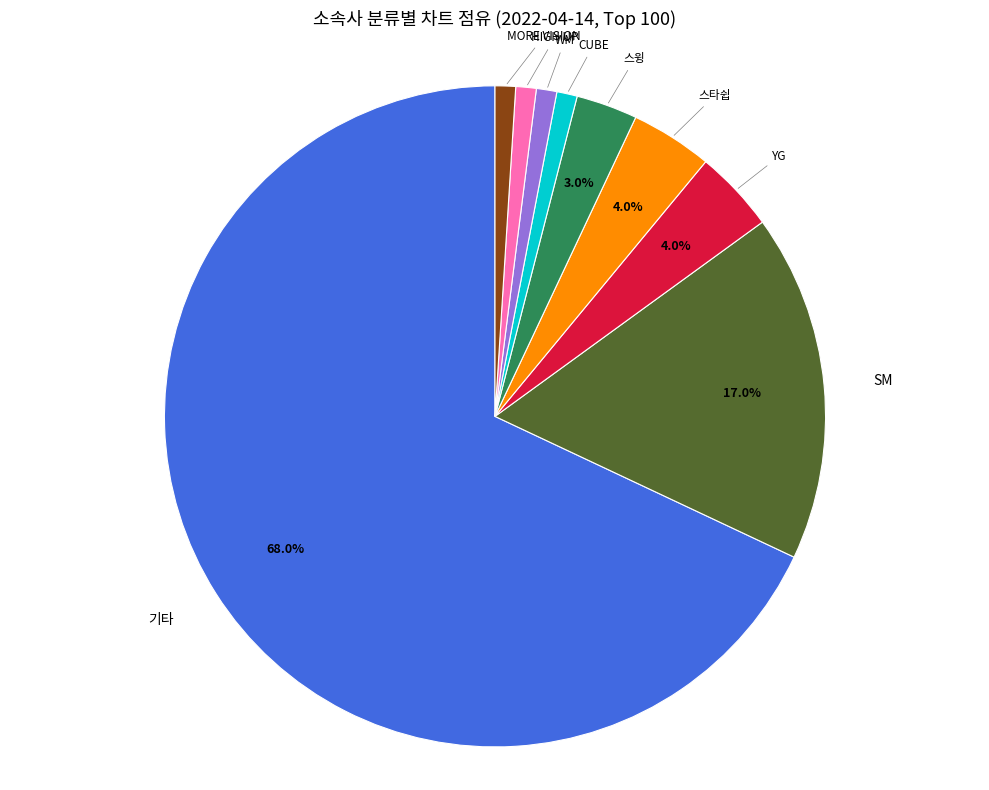

What percentage is the CUBE slice, to the nearest percent?

1%